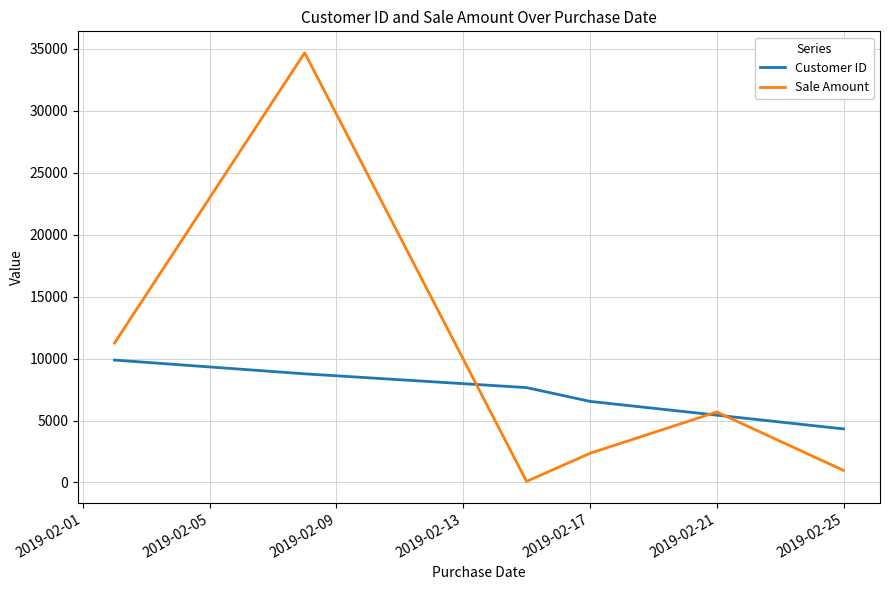

How many lines are shown in the chart?

2